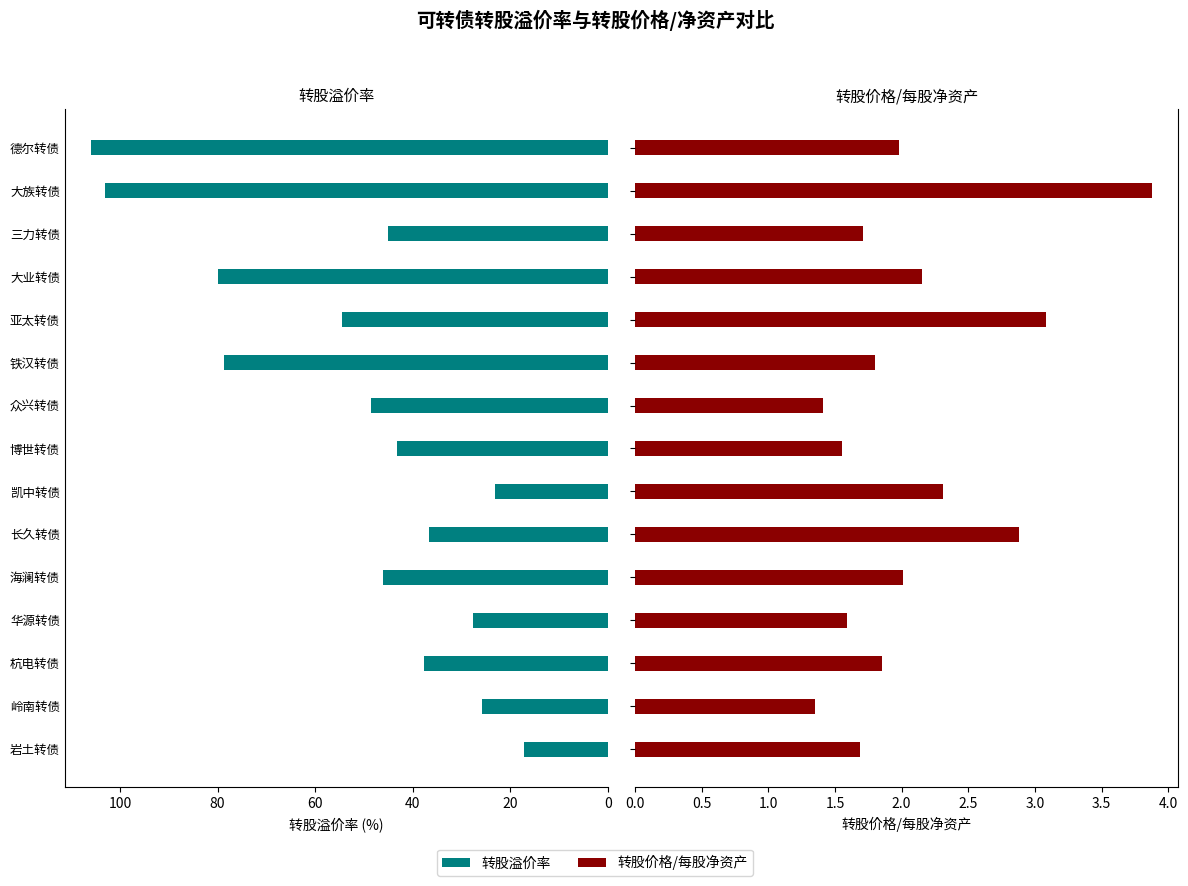

The 转股溢价率 series shows 121.7 at 铁汉转债. True or false?

False